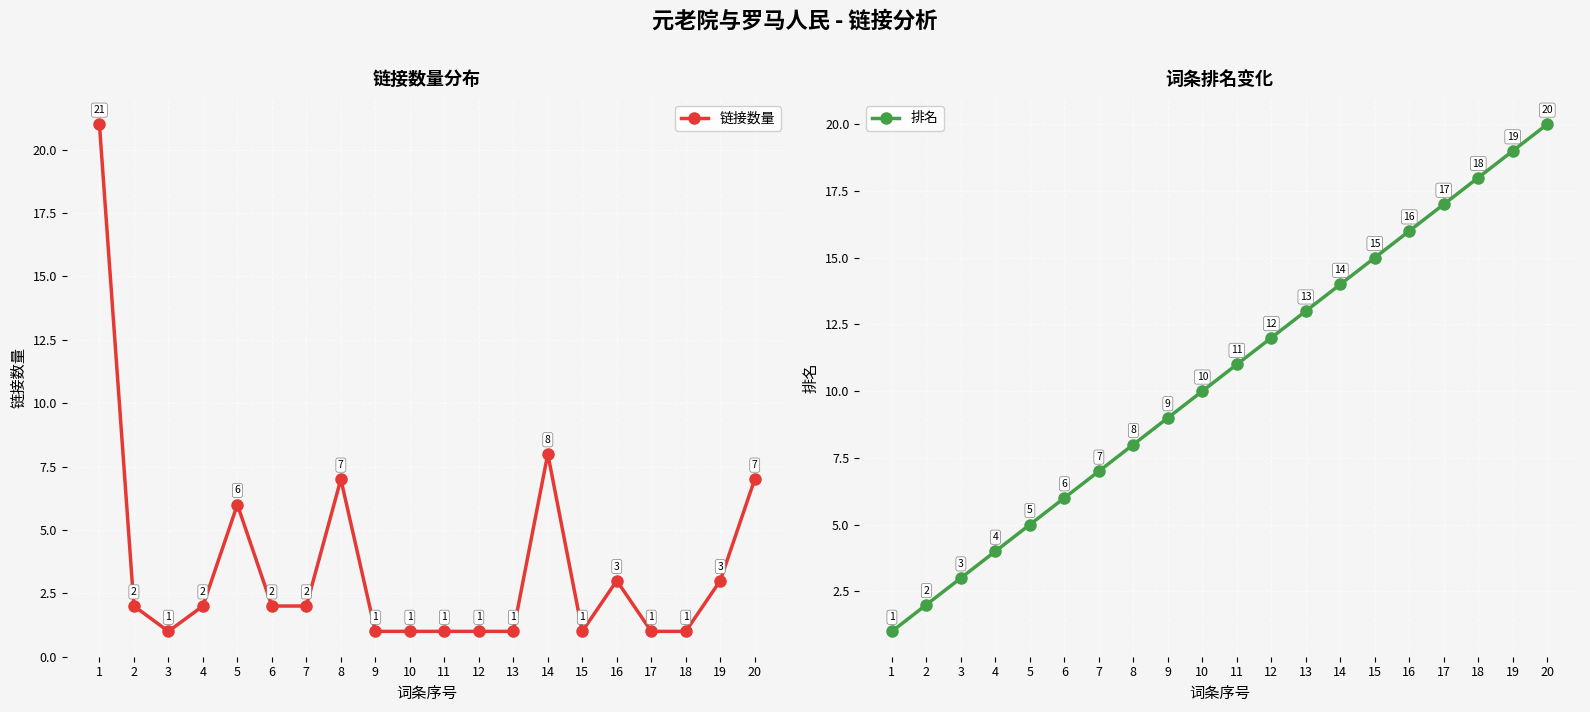

What is the value of the 链接数量 point at the 2nd from the left?

2